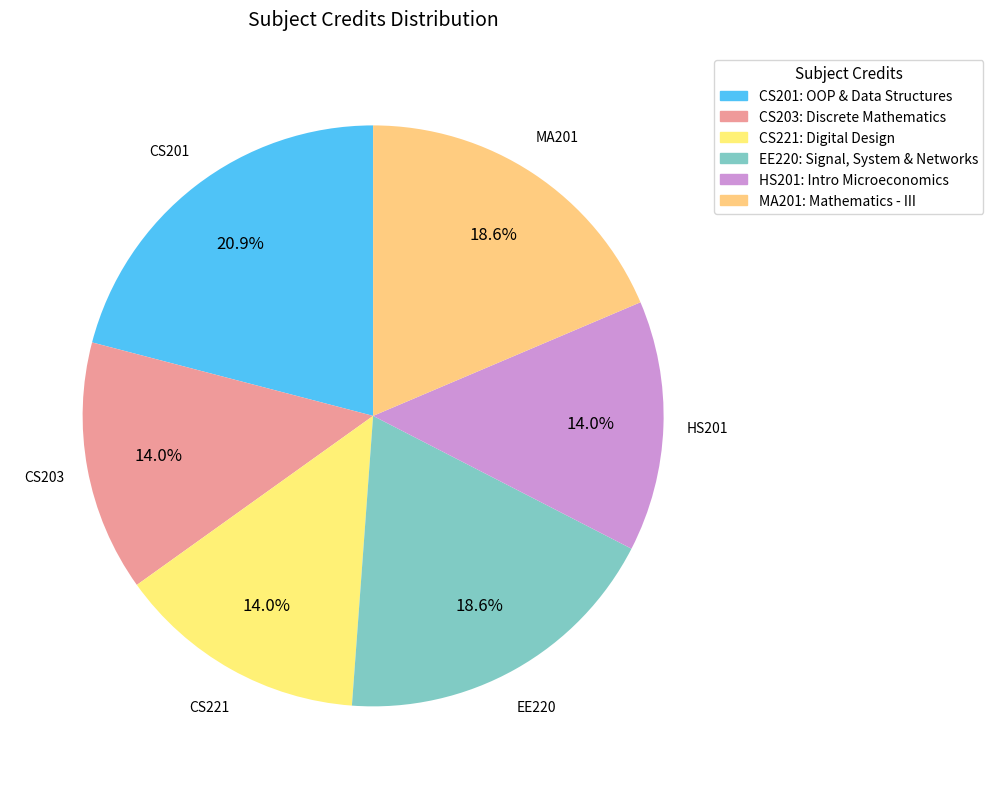

How many slices are in this pie chart?

6